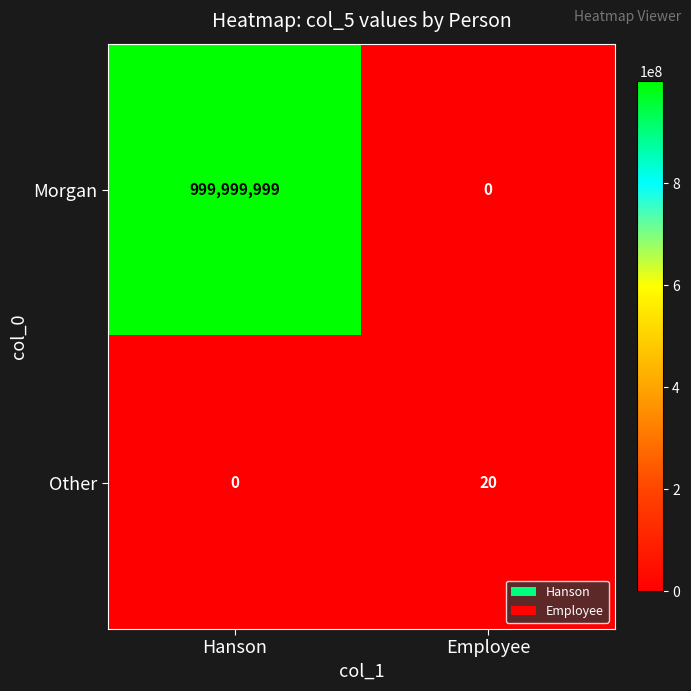

Reading left to right, list all the values displayed in this chart.

Morgan: 999999999	0
Other: 0	20